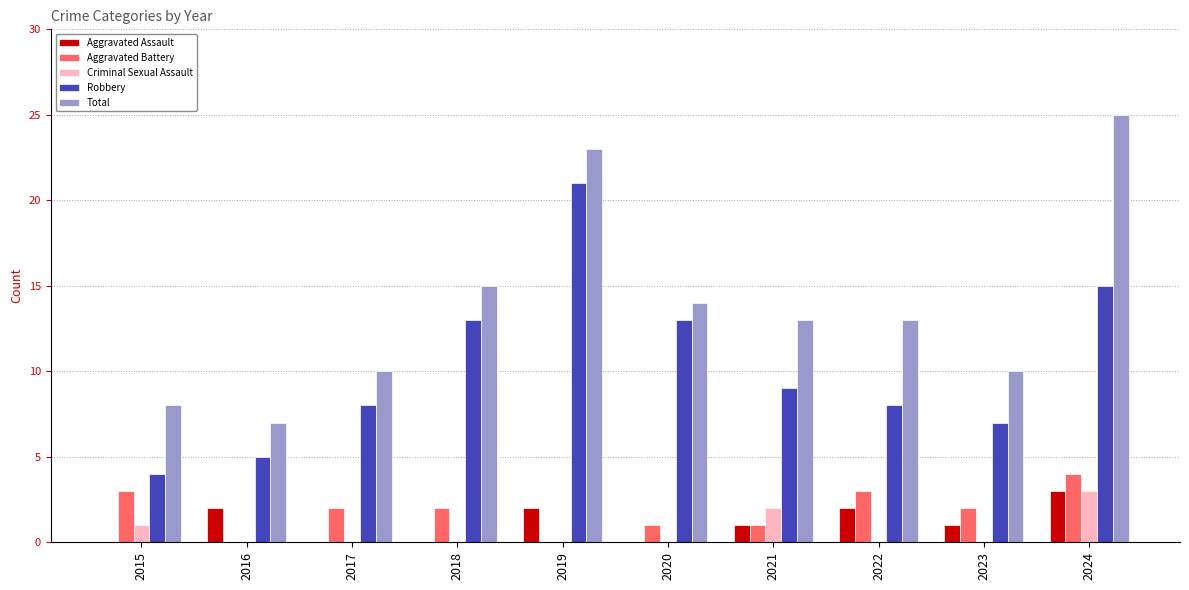

Which series changed the most between 2021 and 2023?

Total